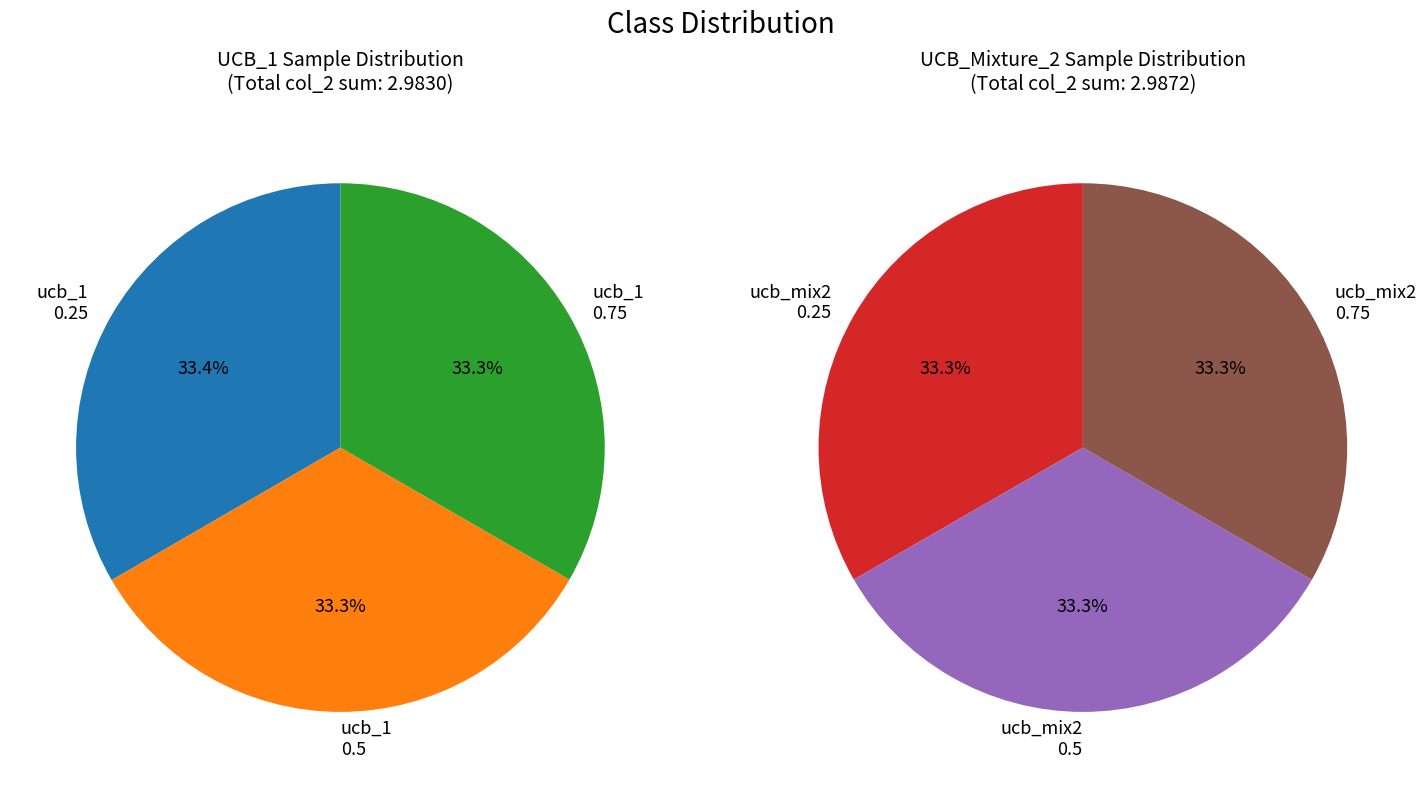

How many slices are in this pie chart?

6